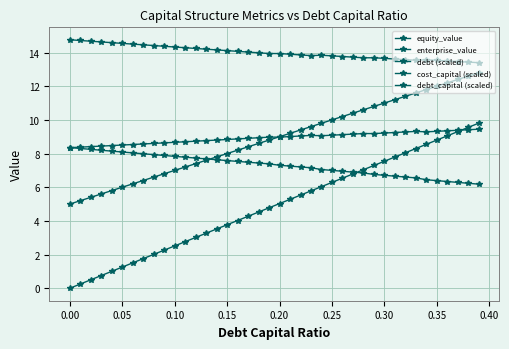

Count the number of data series in this chart.

5